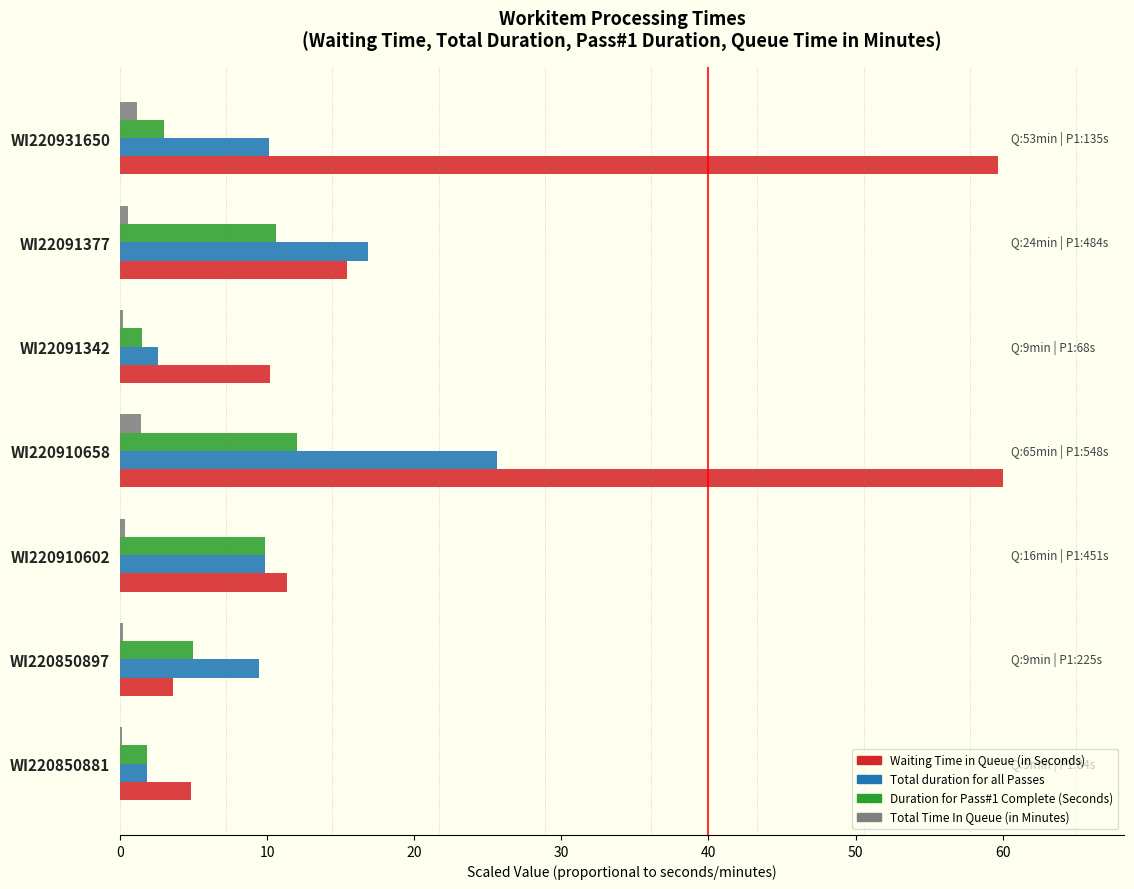

What is the maximum value for Duration for Pass#1 Complete (Seconds)?

12.0